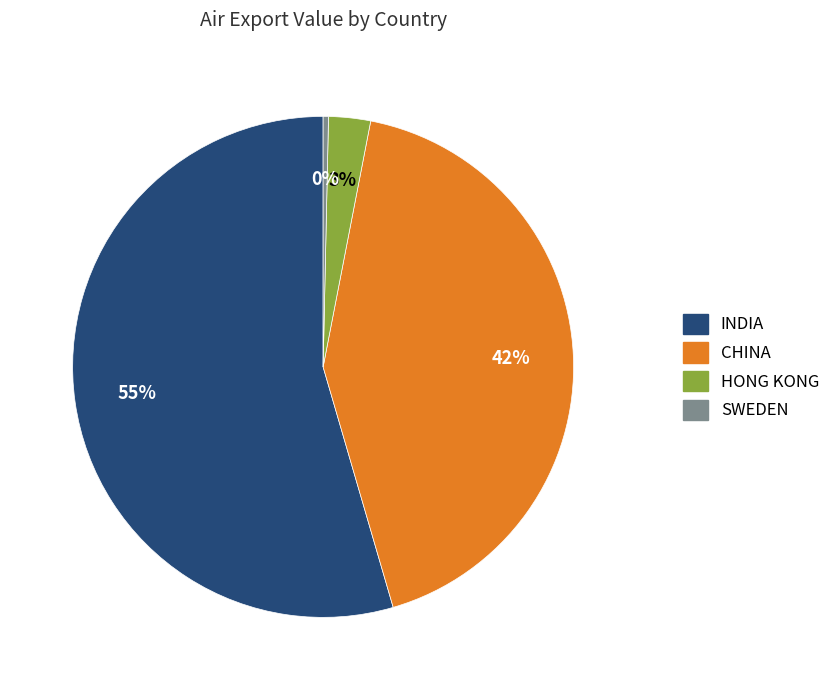

Does any single category account for the majority?

Yes